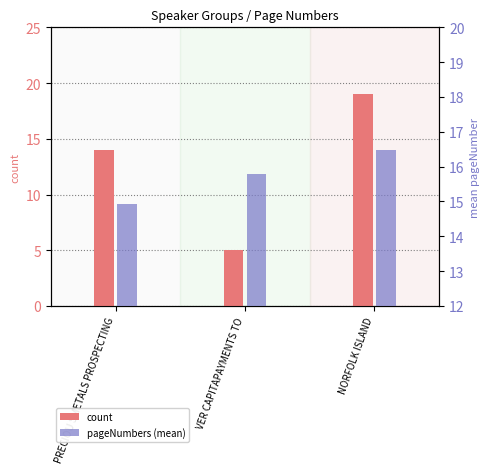

Reading left to right, what are all the values shown in this chart?

count: PRECIOU SMETALS PROSPECTING=14.0	VER CAPITAPAYMENTS TO=5.0	NORFOLK ISLAND=19.0
pageNumbers (mean): PRECIOU SMETALS PROSPECTING=14.9	VER CAPITAPAYMENTS TO=15.8	NORFOLK ISLAND=16.5